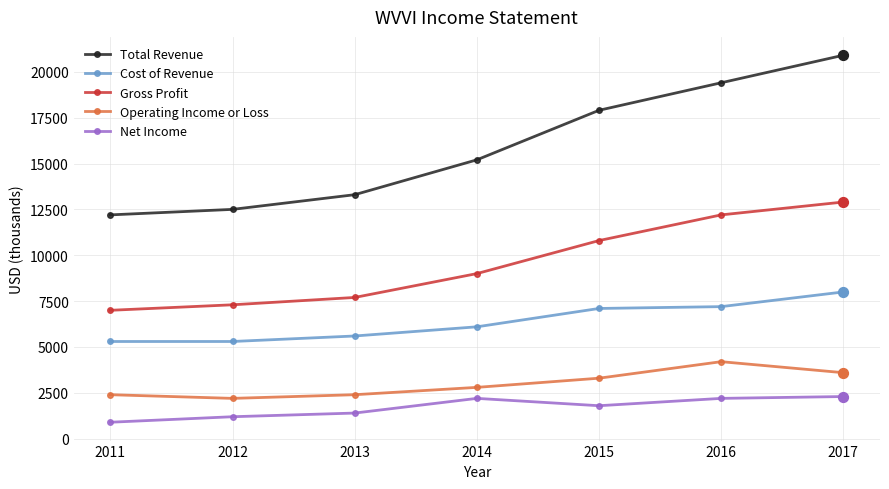

Which series has the largest range (max minus min)?

Total Revenue